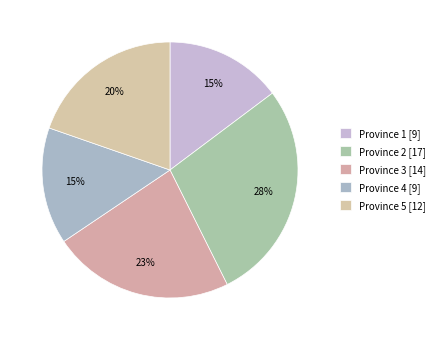

To the nearest percent, what is the combined percentage of Province 3 and Province 4?

38%